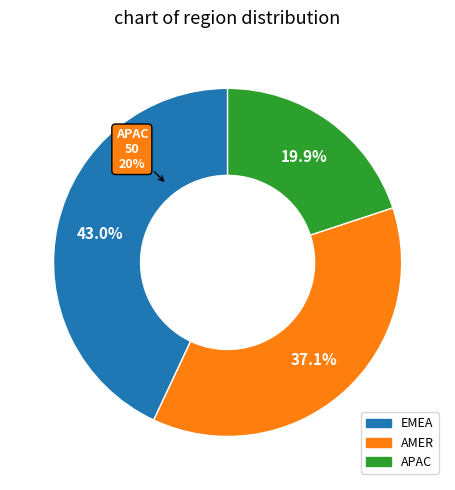

To the nearest percent, what is the average slice percentage?

33%